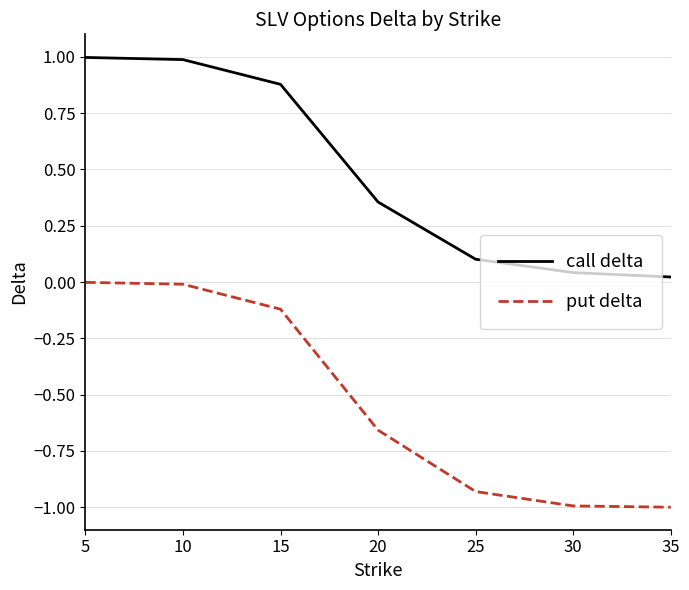

The call delta series shows 0.1 at 25. True or false?

True